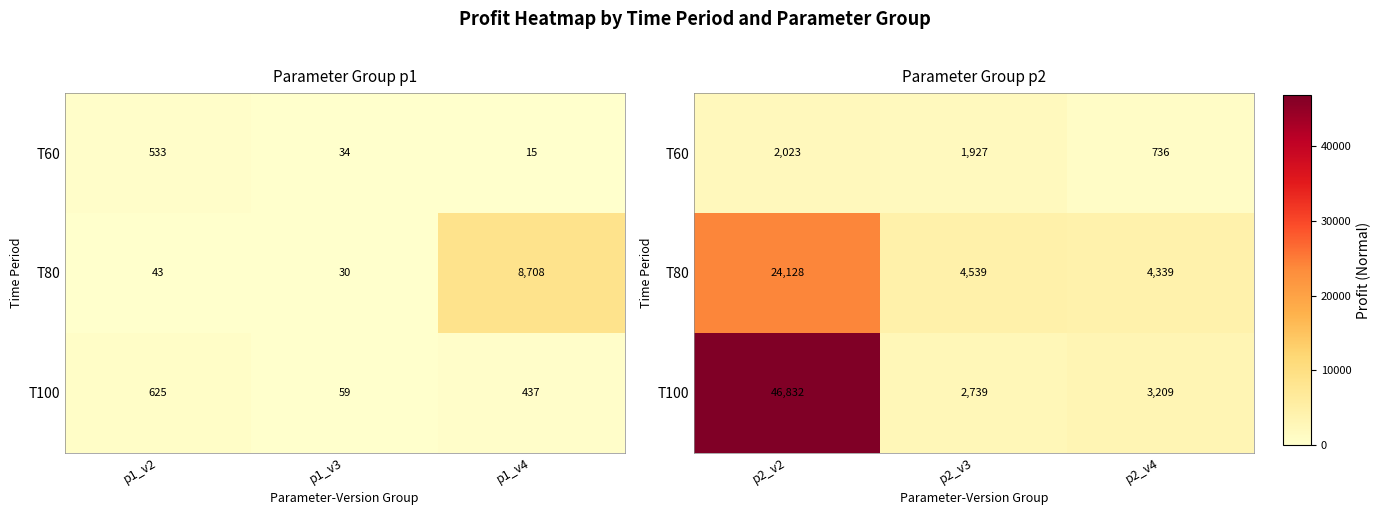

Which label corresponds to the smallest value in the chart?

p2_v4